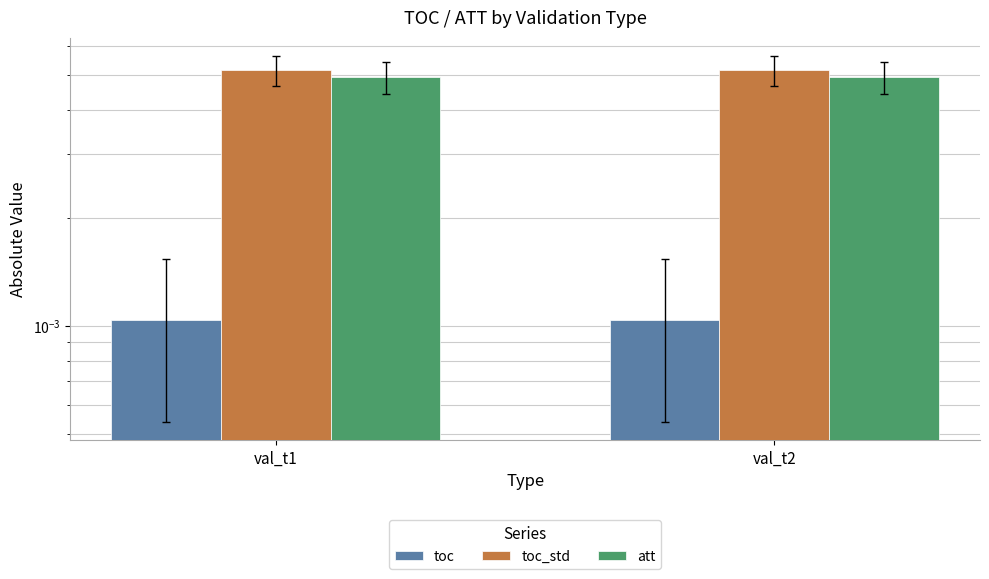

Between val_t1 and val_t2, which series saw the biggest shift?

toc